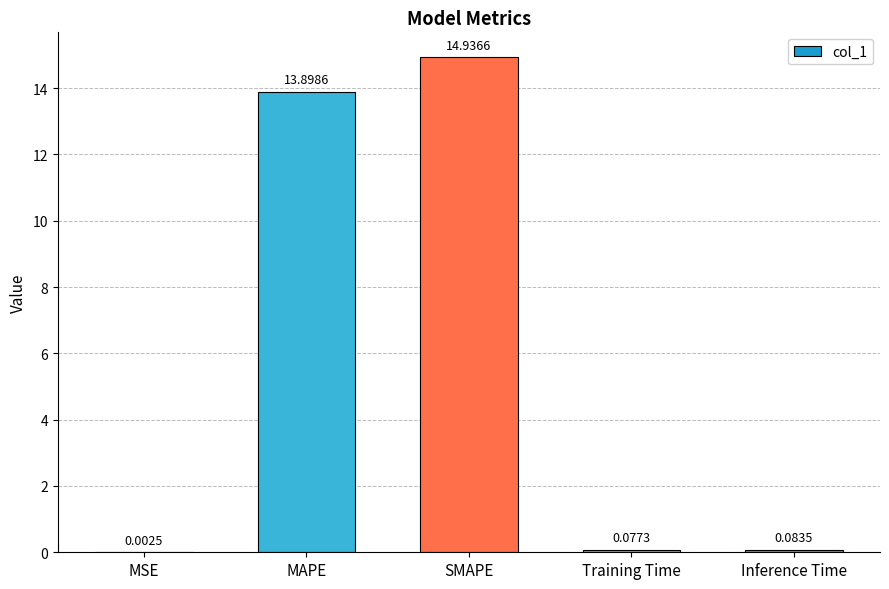

What is the ratio of the value at SMAPE to the value at MAPE?

1.1